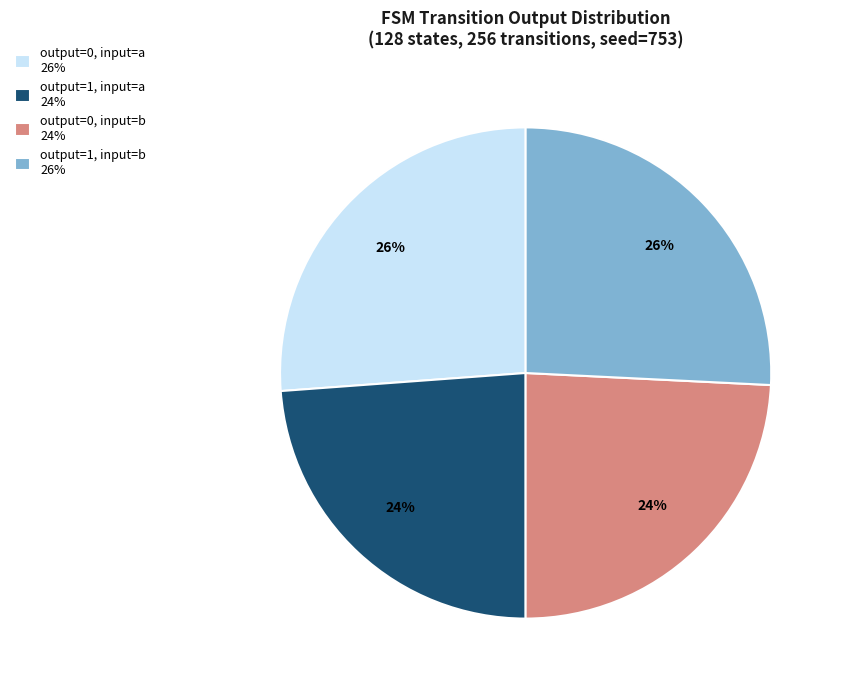

To the nearest percent, what is the average slice percentage?

25%